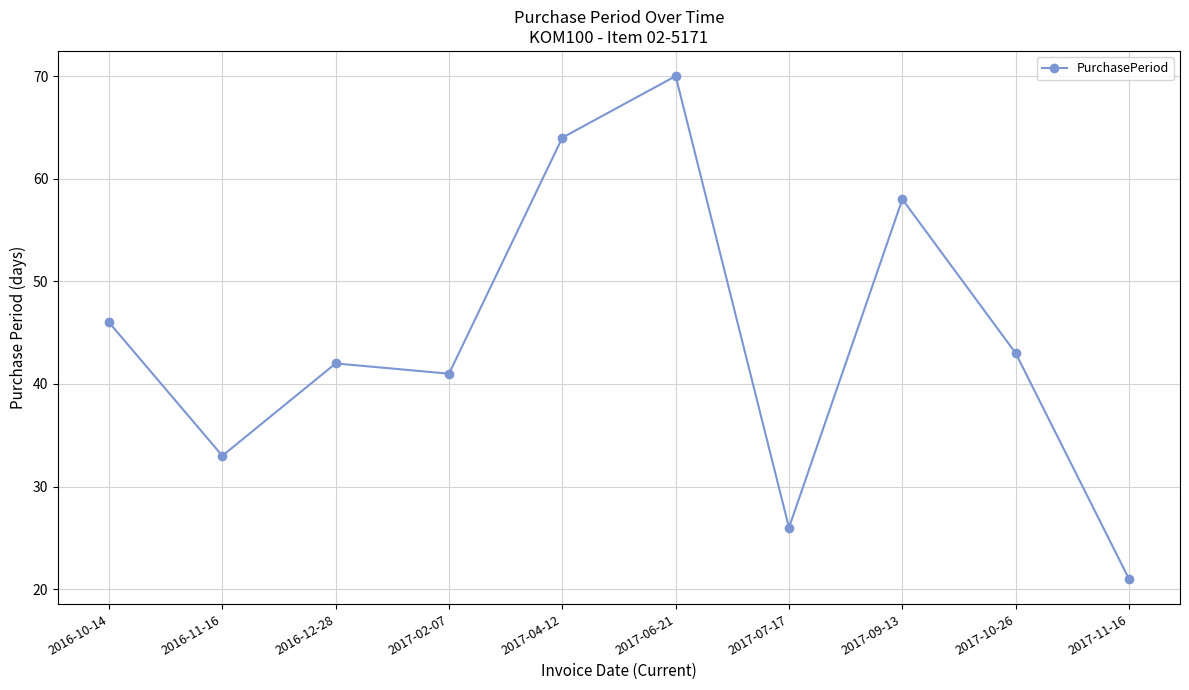

Where is the data nearest to the value 45?

2016-10-14